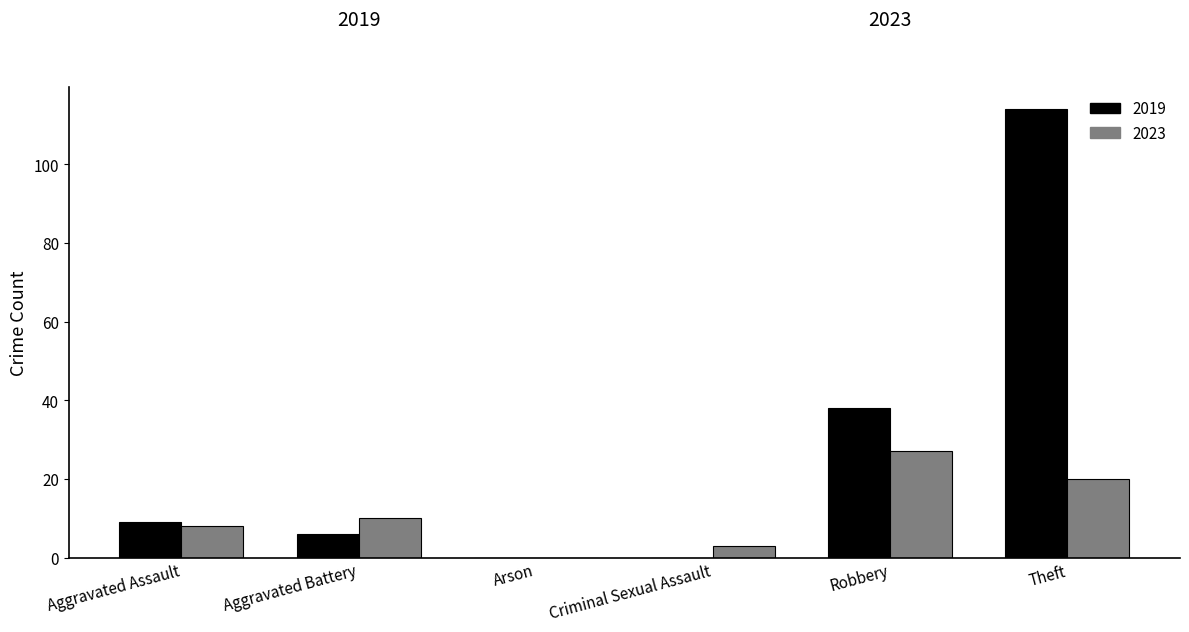

How many data points does each series have?

6